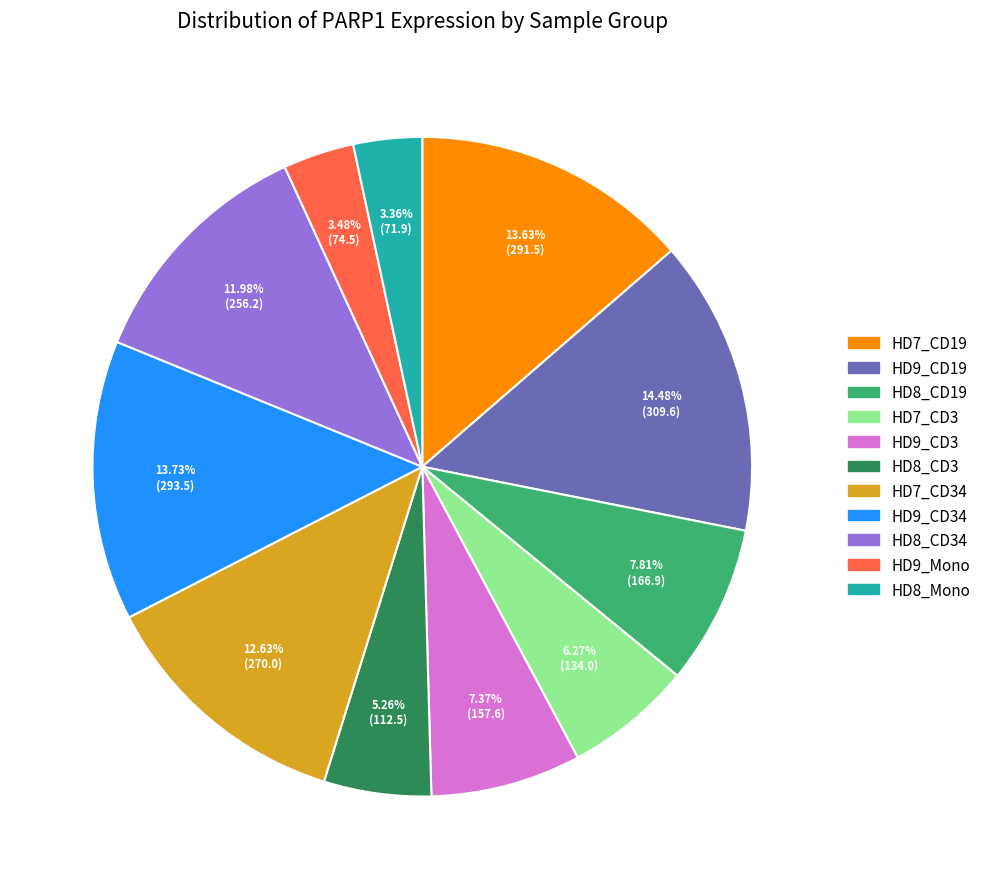

To the nearest percent, what is the average slice percentage?

9%